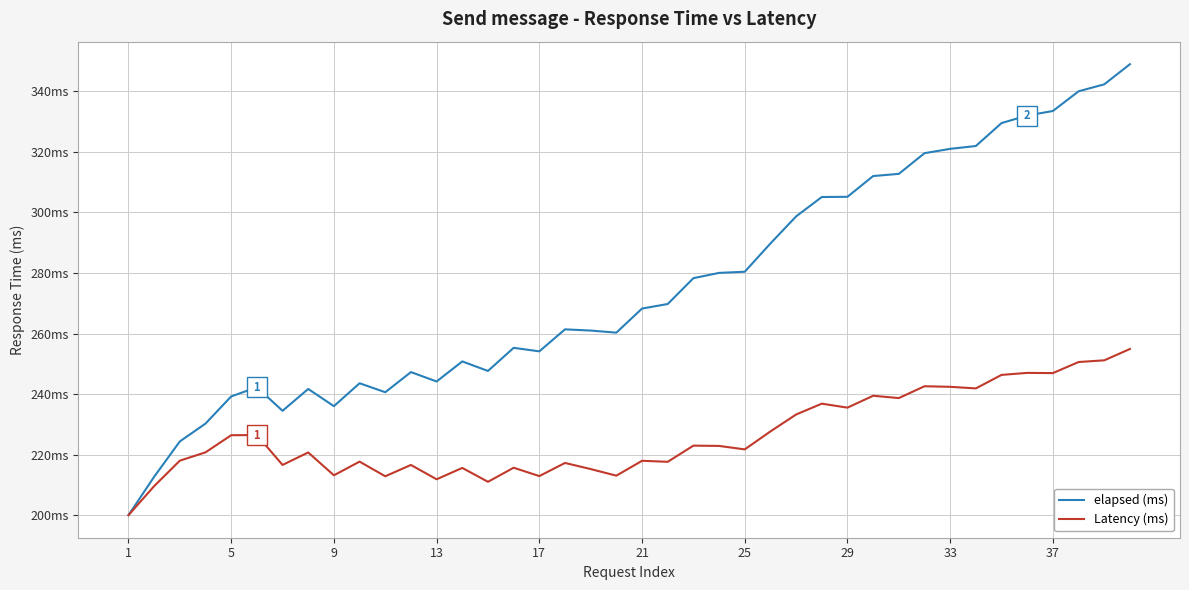

What is the value of the elapsed (ms) point at the 17th from the left?

254.1